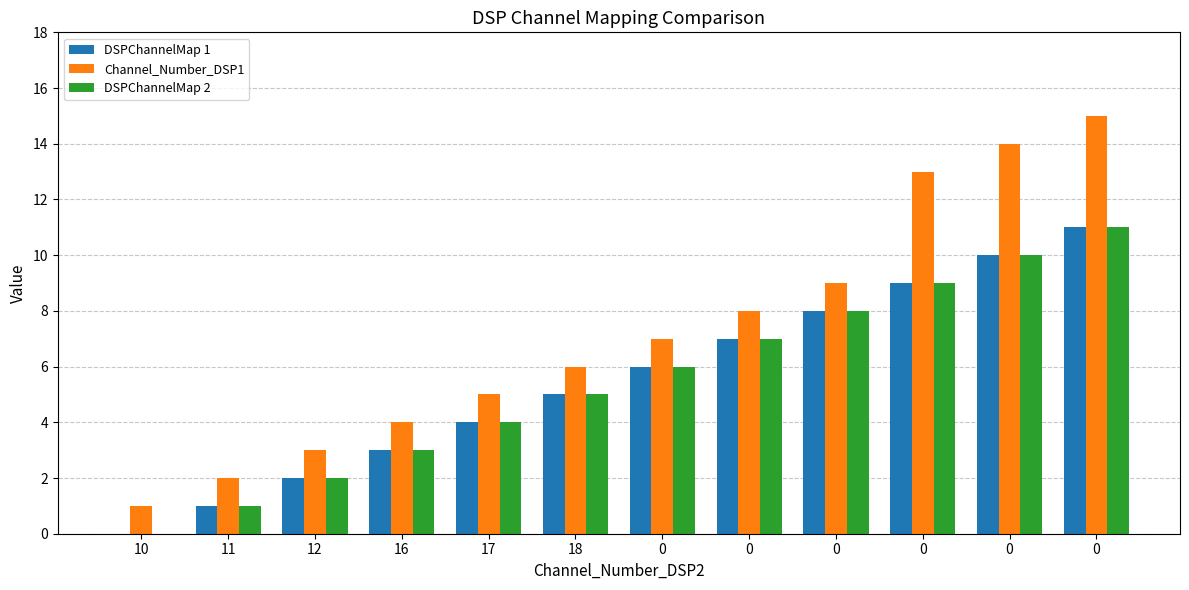

What is the difference between the highest and lowest values at 0?

1